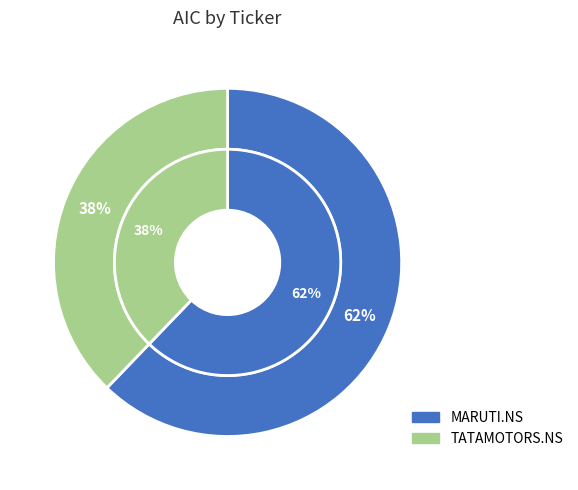

Which category has the biggest portion of the pie?

MARUTI.NS